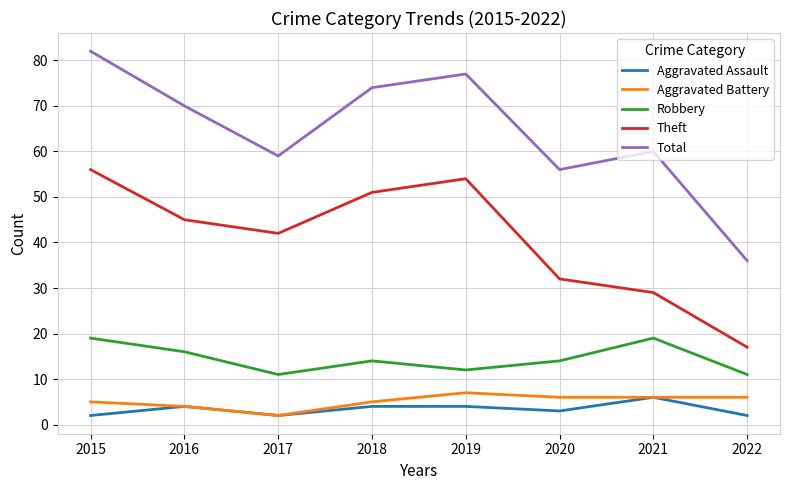

At 2019, list the series in order from smallest to largest.

Aggravated Assault, Aggravated Battery, Robbery, Theft, Total